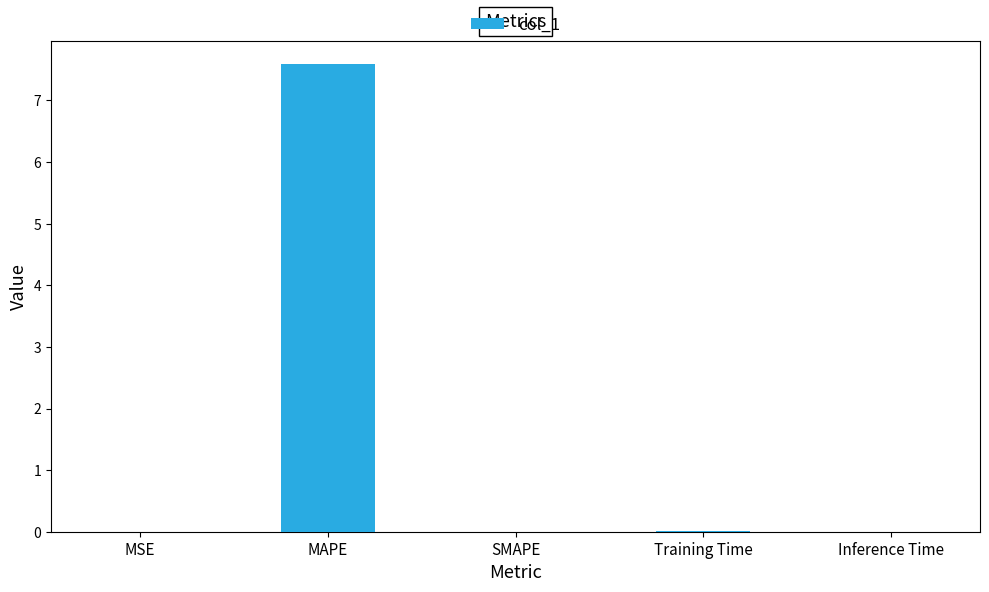

What is the maximum value shown in the chart?

7.6